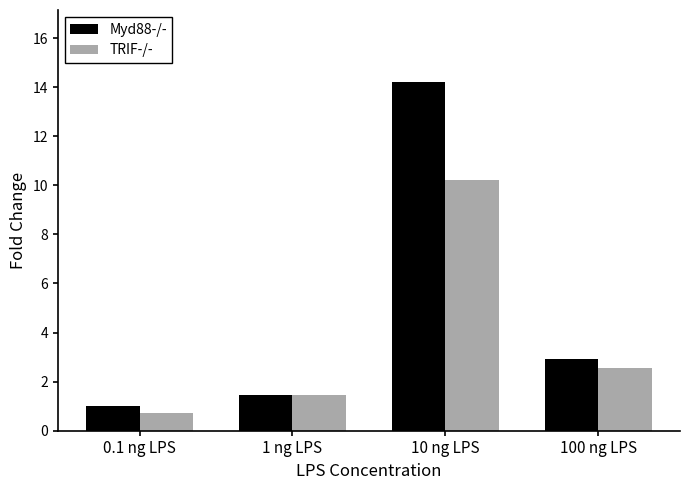

What is the total value across all series at 100 ng LPS?

5.5